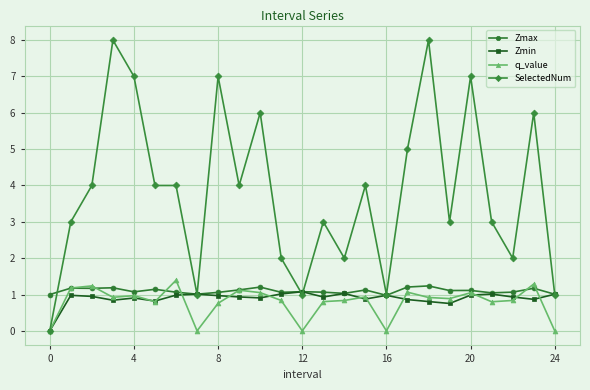

What is the value of the SelectedNum point at the 9th from the left?

7.0